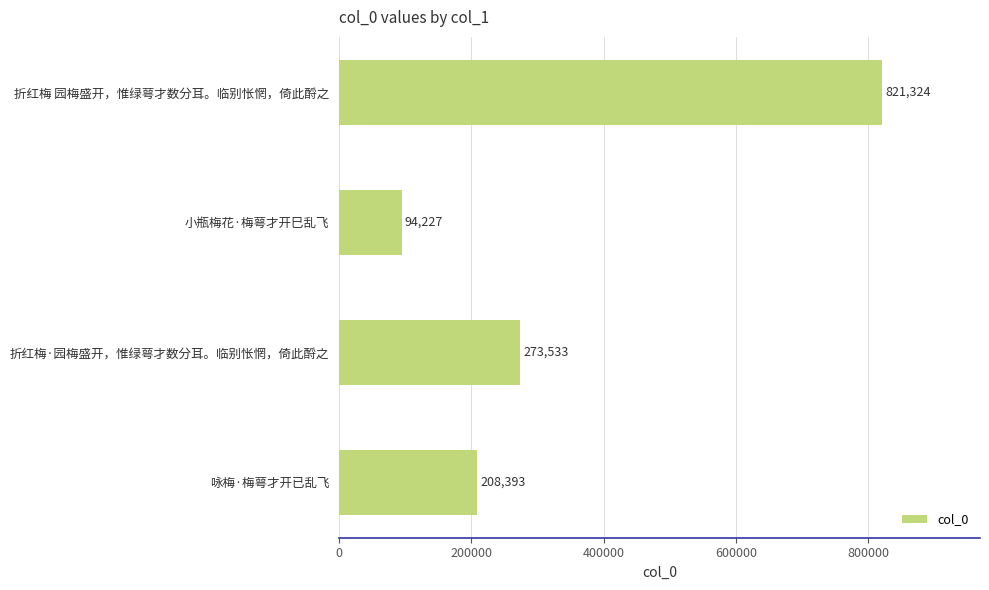

Is it true that the value at 折红梅 园梅盛开，惟绿萼才数分耳。临别怅惘，倚此酹之 is 180528?

False